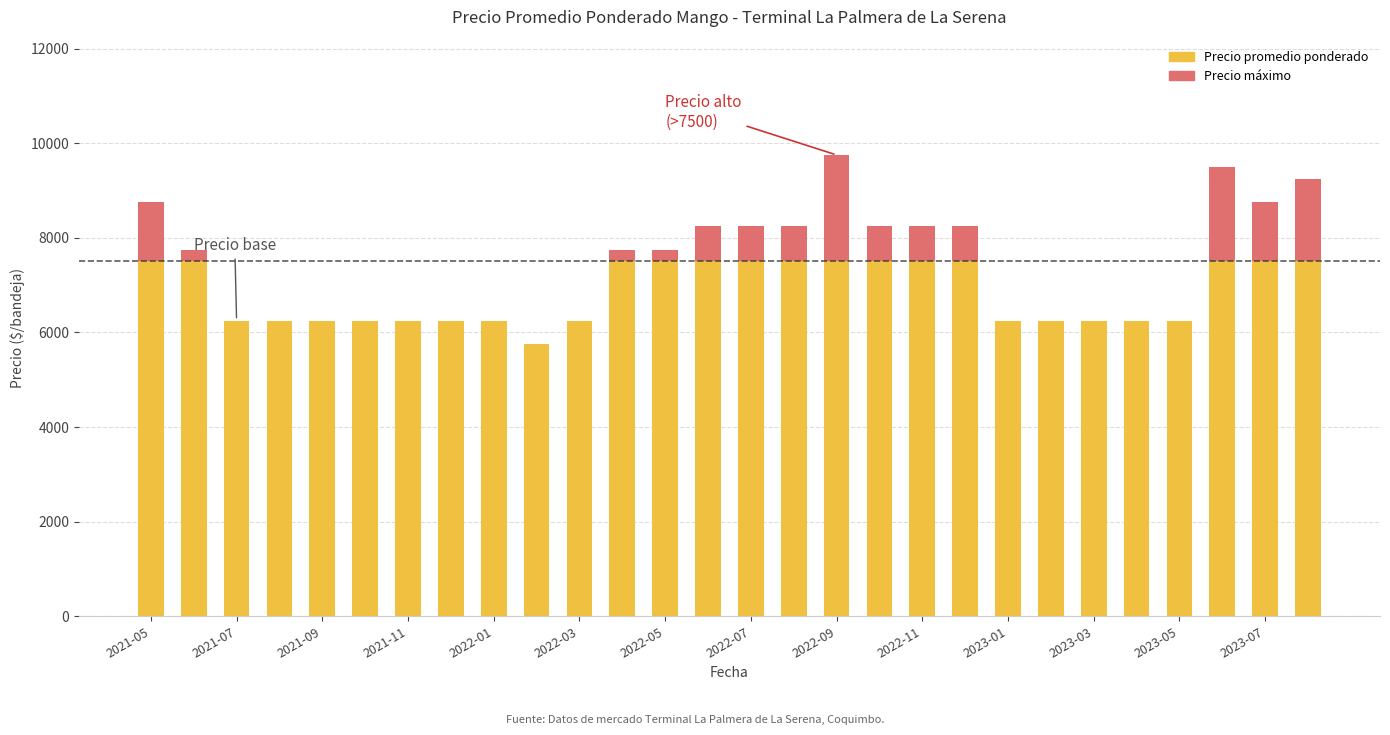

What is the maximum value for Precio promedio ponderado?

7500